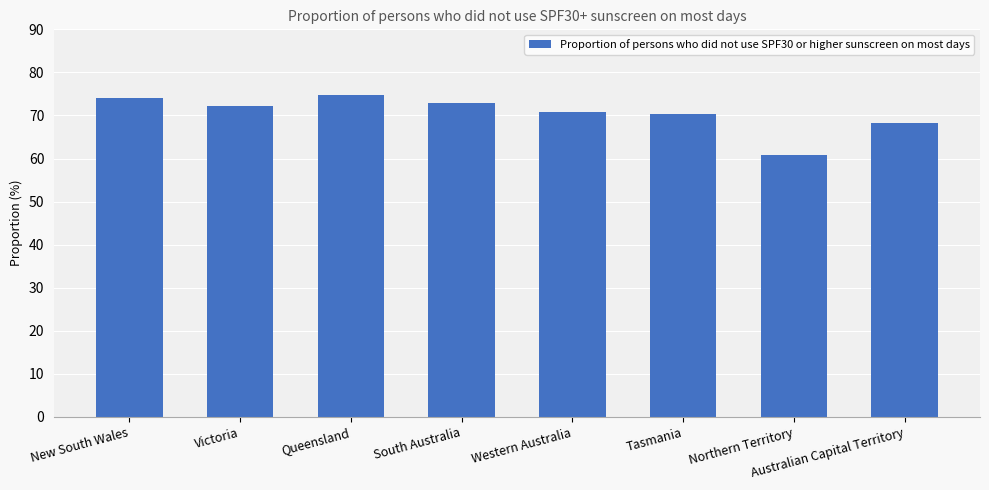

What is the difference between the maximum and minimum values?

13.9